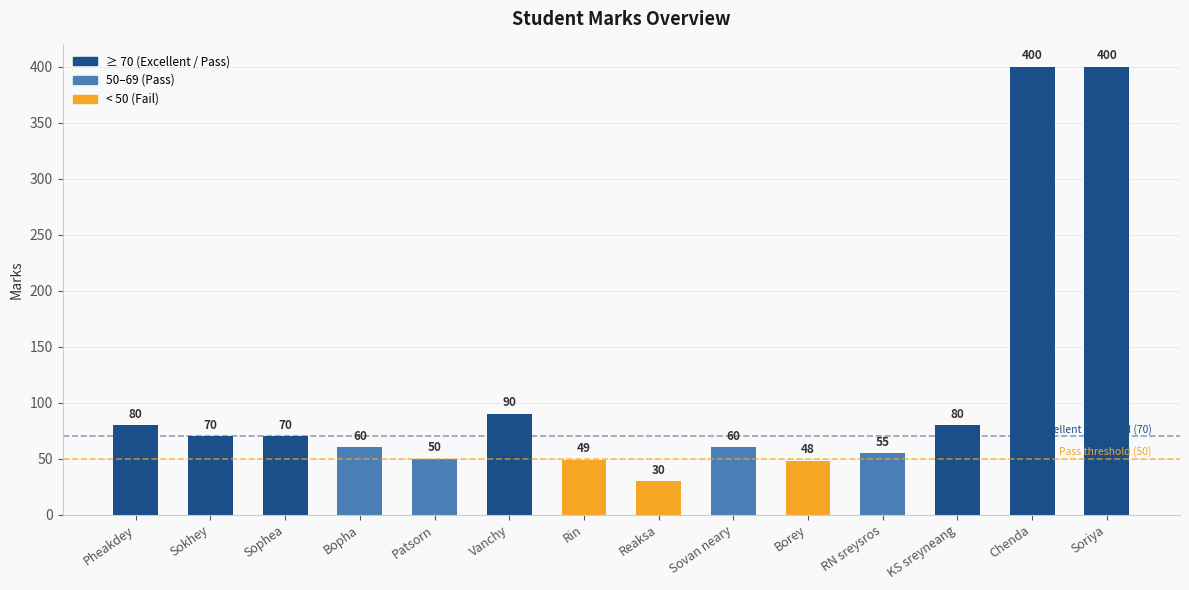

How many distinct data groups are displayed?

1